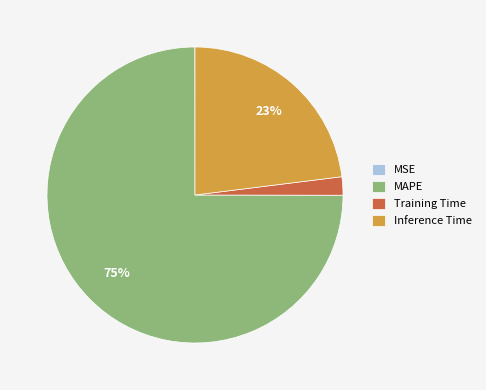

Which slice is the largest?

MAPE